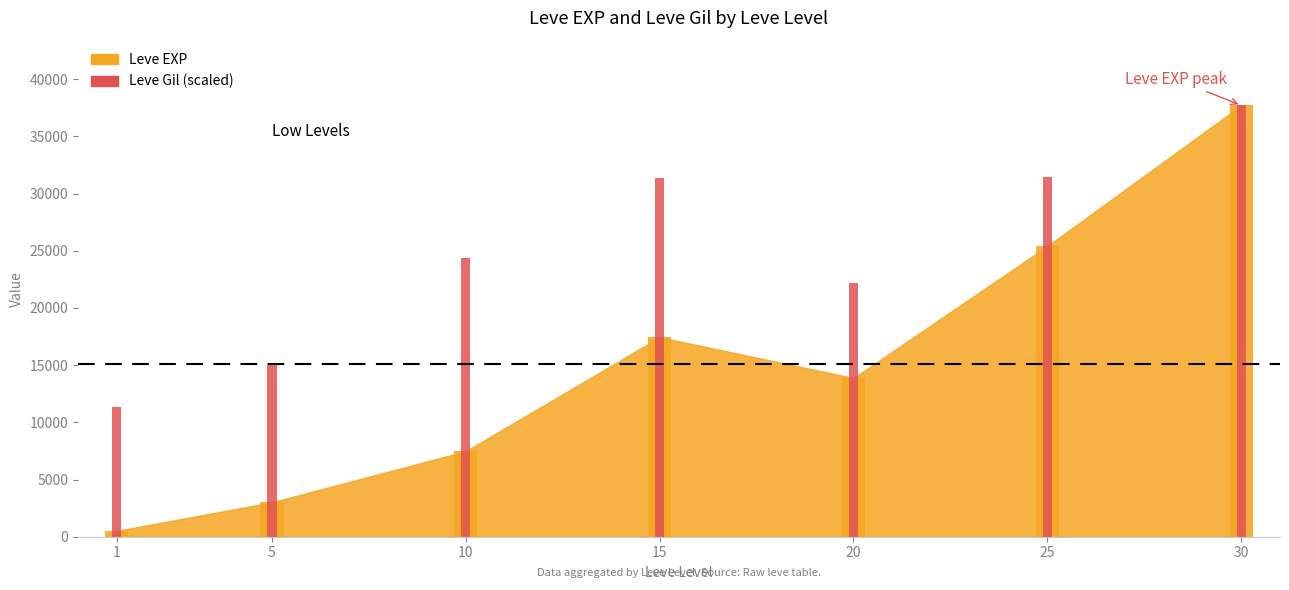

How many data points are less than 24372?

3